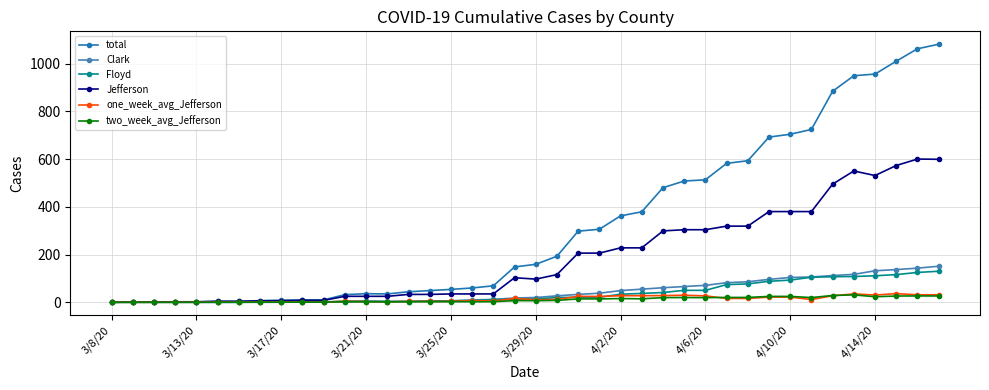

Which series has the widest spread of values?

total